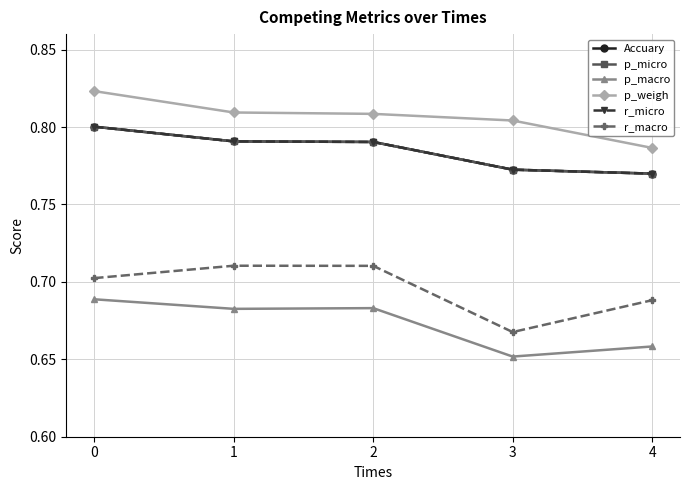

True or false: p_weigh and p_macro intersect in this chart.

False